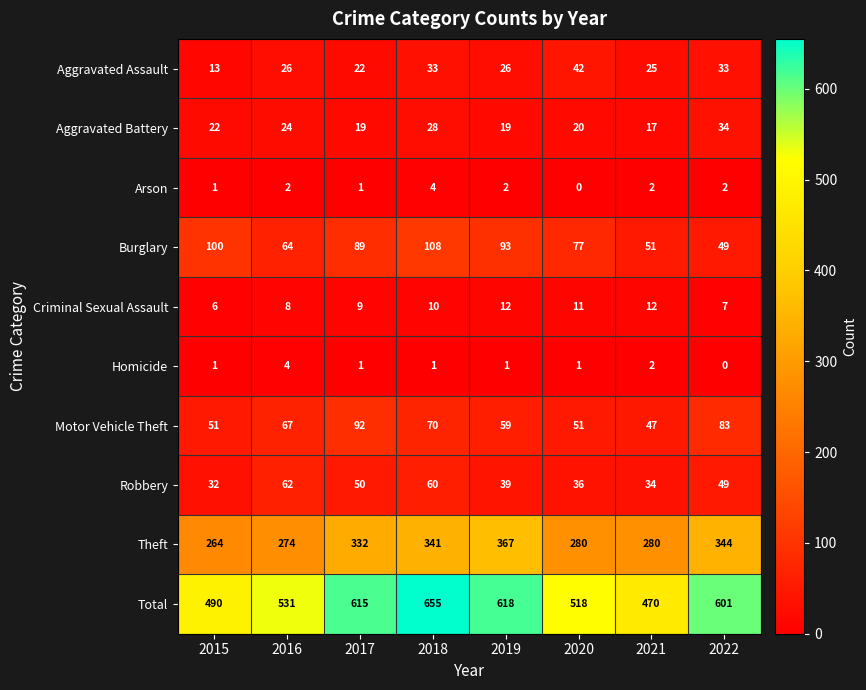

The Theft series shows 492 at 2018. True or false?

False